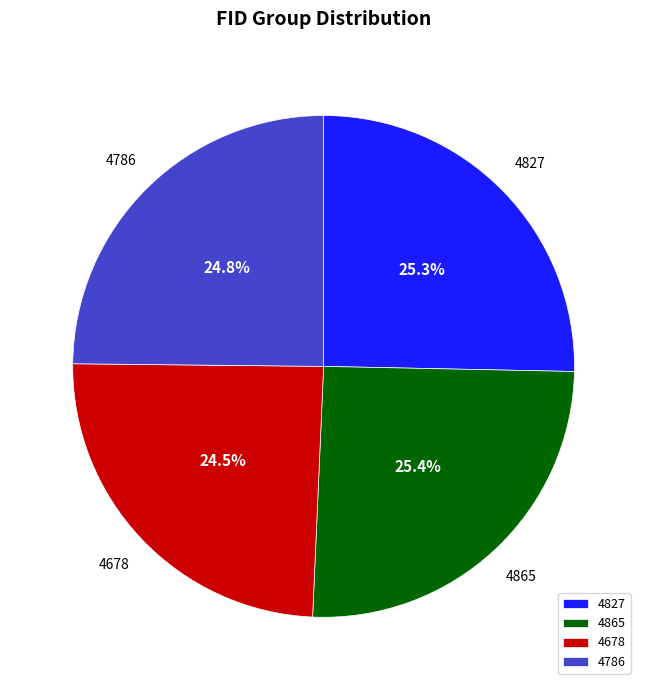

The 4786 slice represents 25% of the pie. True or false?

True